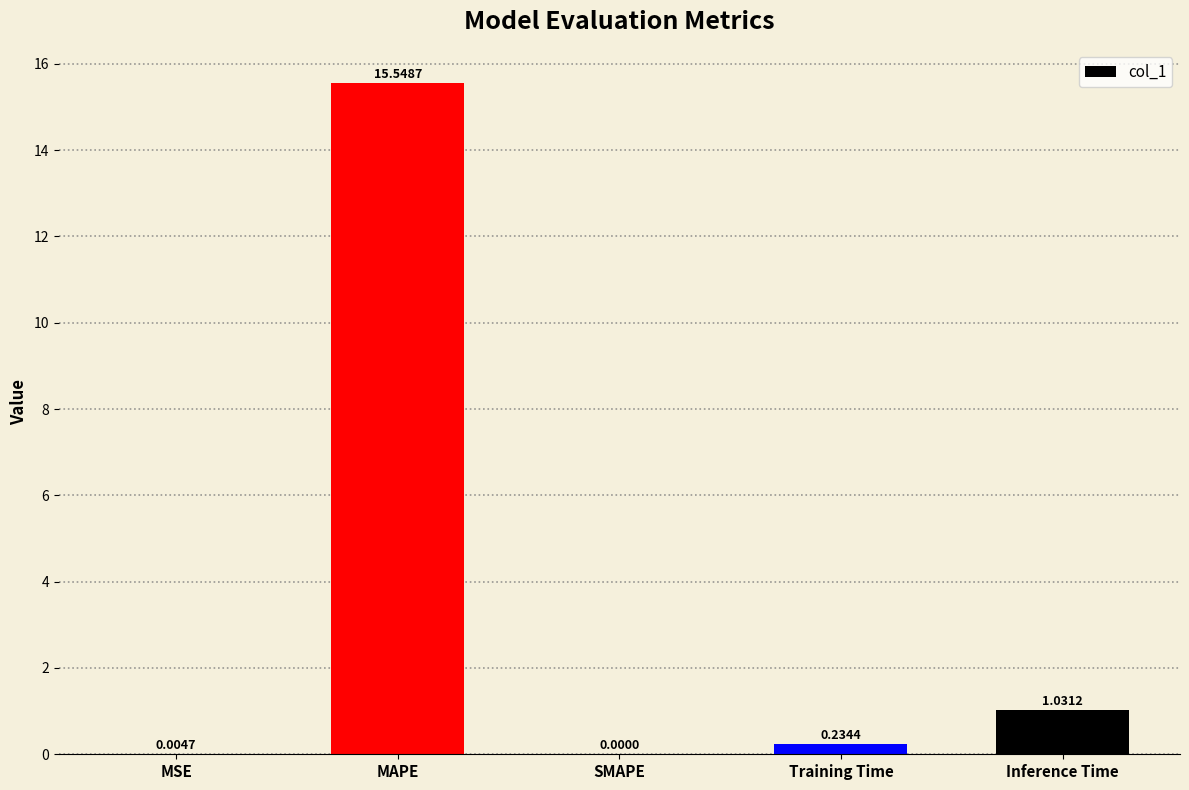

What is the sum of the values at MAPE and Training Time?

15.8